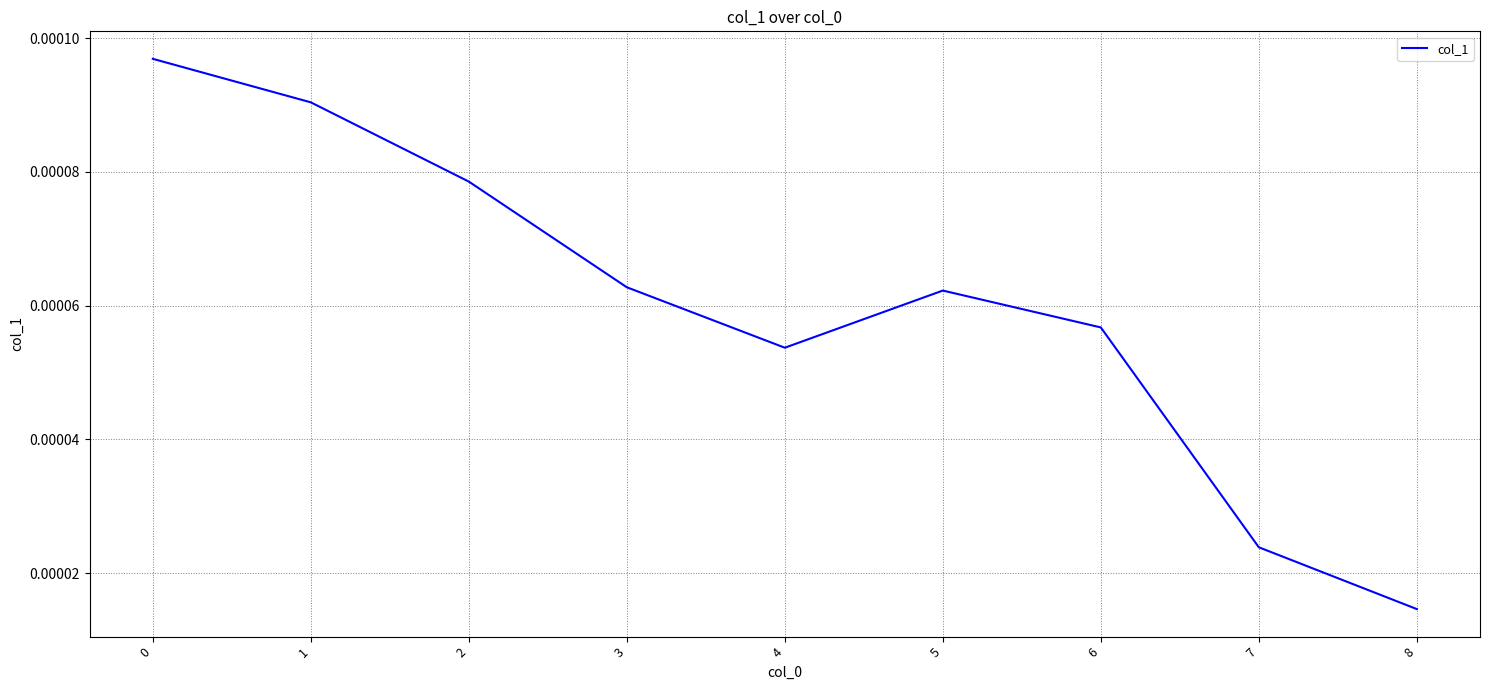

Does the chart display data point markers on the line(s)?

No